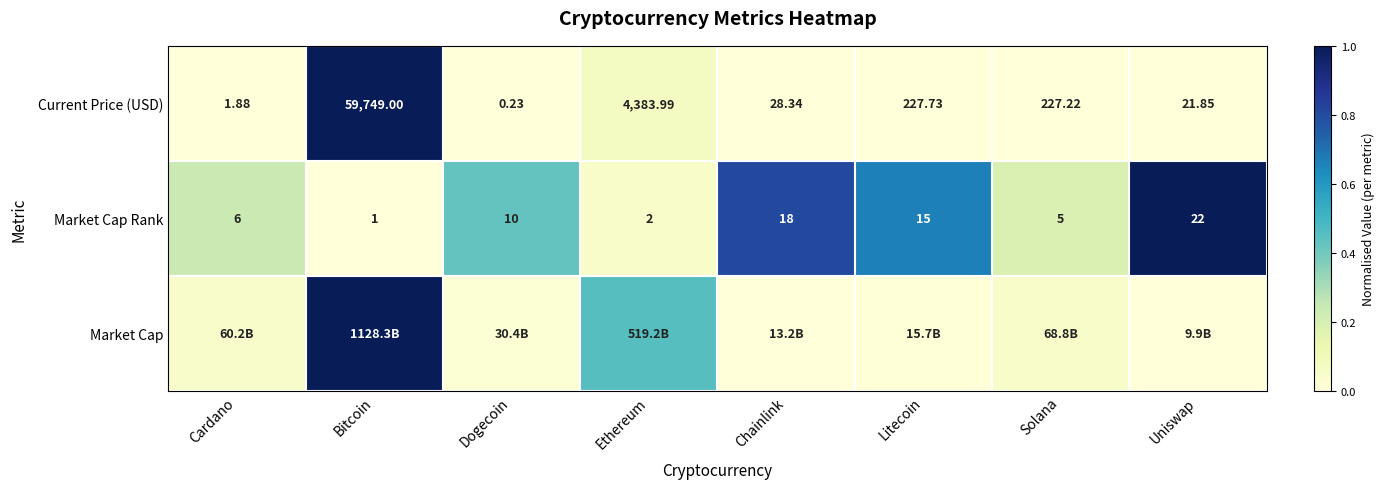

Which category has the highest value in the Current Price (USD) series?

Bitcoin